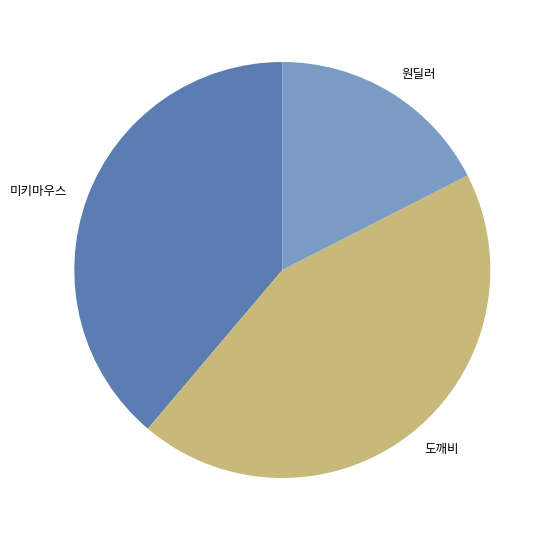

Count the number of slices in the pie.

3